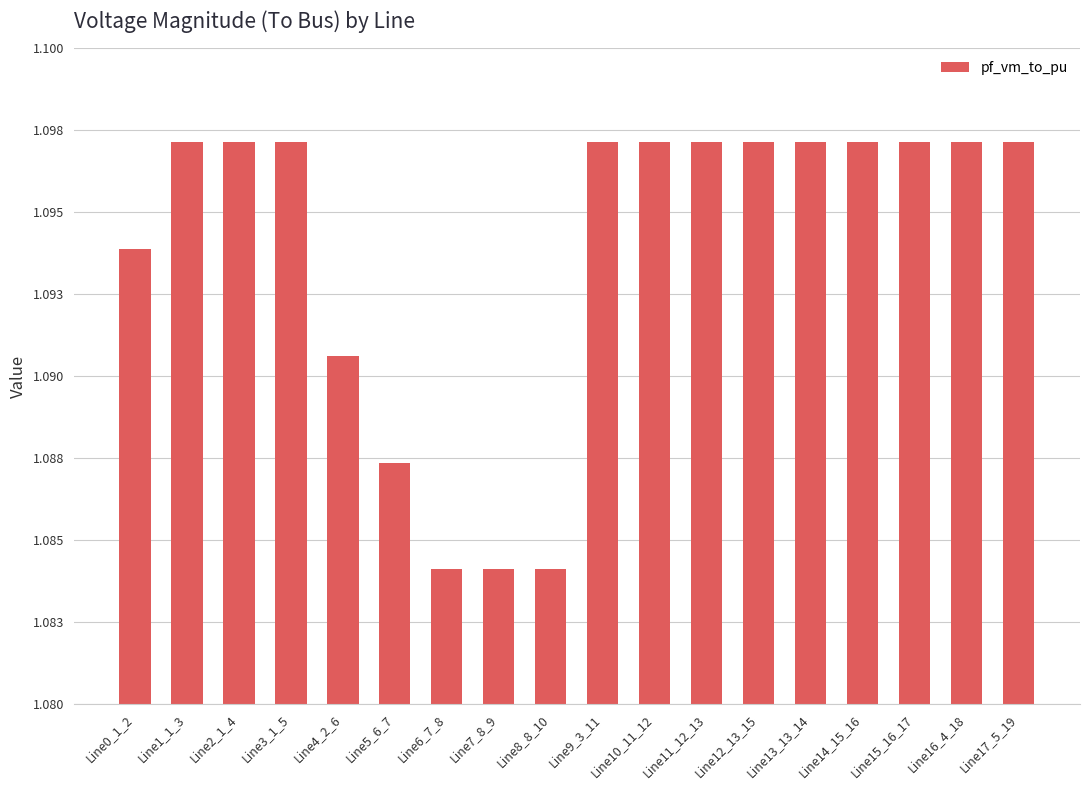

At which category does the chart reach its peak across all series?

Line2_1_4